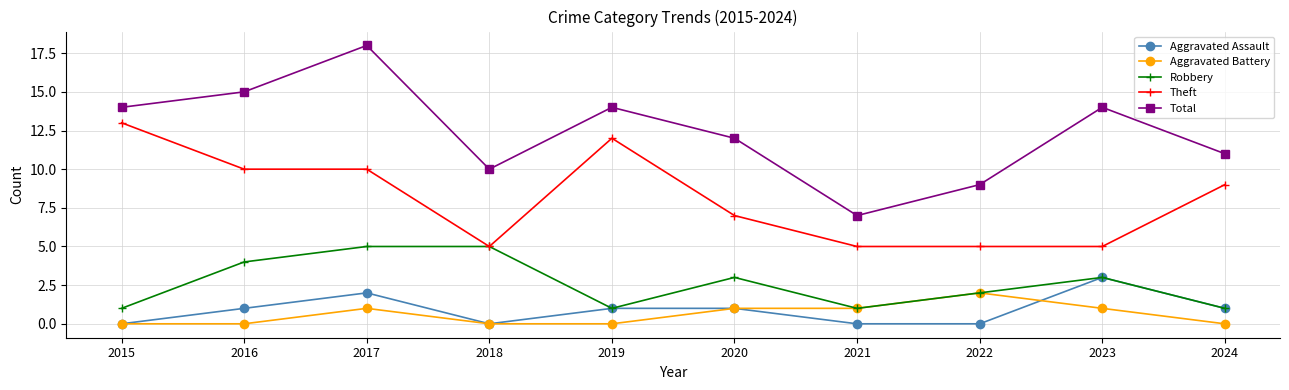

Between 2020 and 2022, which series saw the biggest shift?

Total